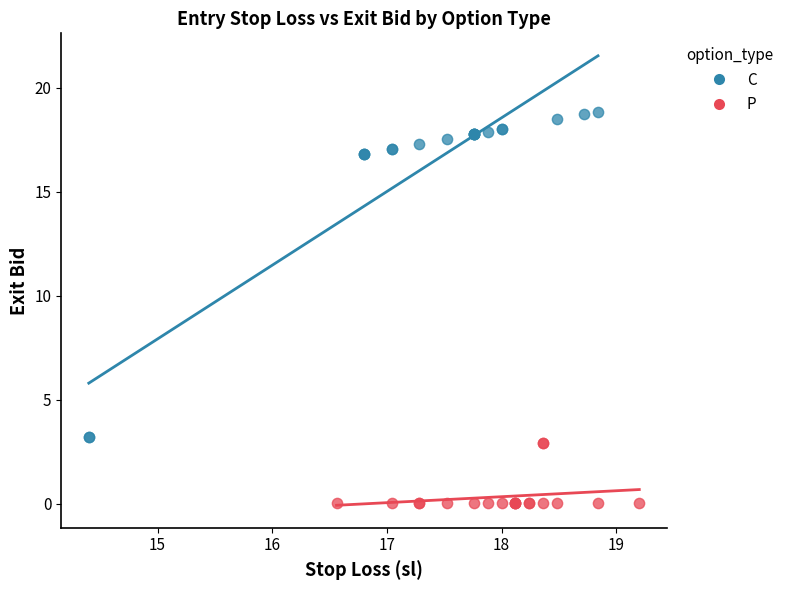

Which series contains the highest Y value?

C